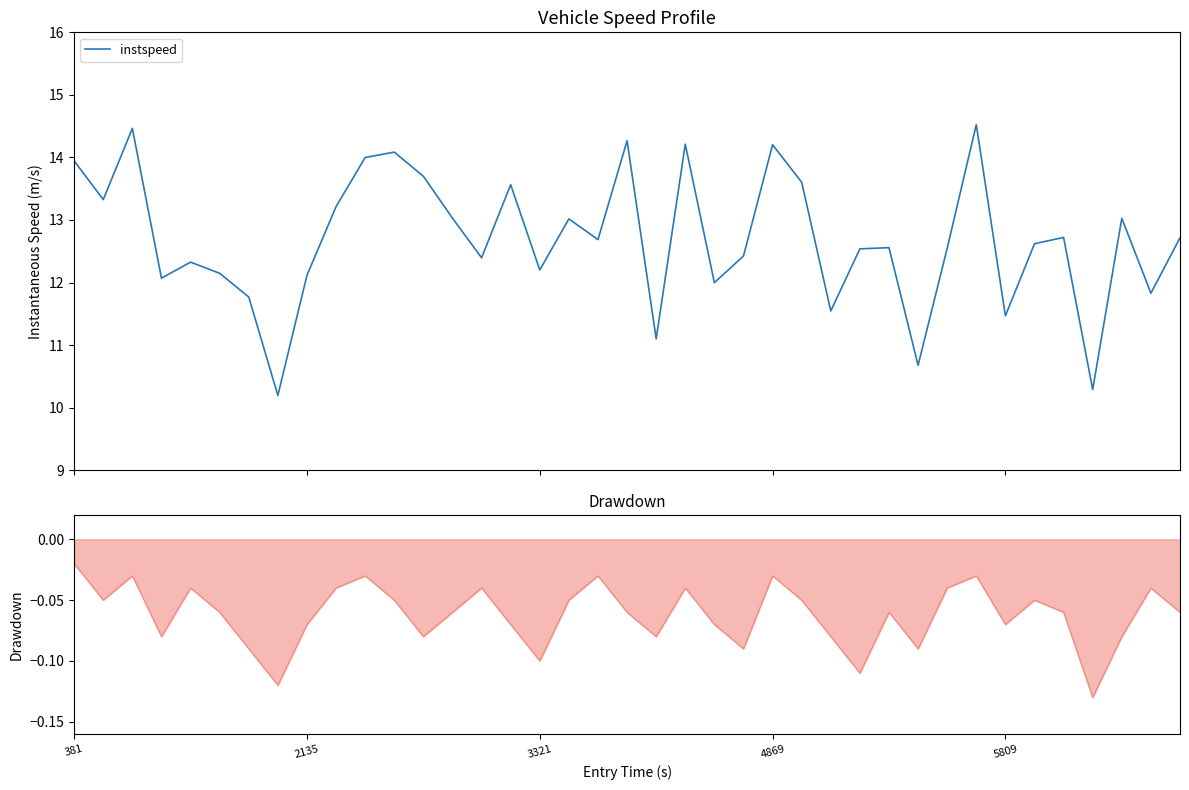

What is the difference between the maximum and second lowest values?

4.2